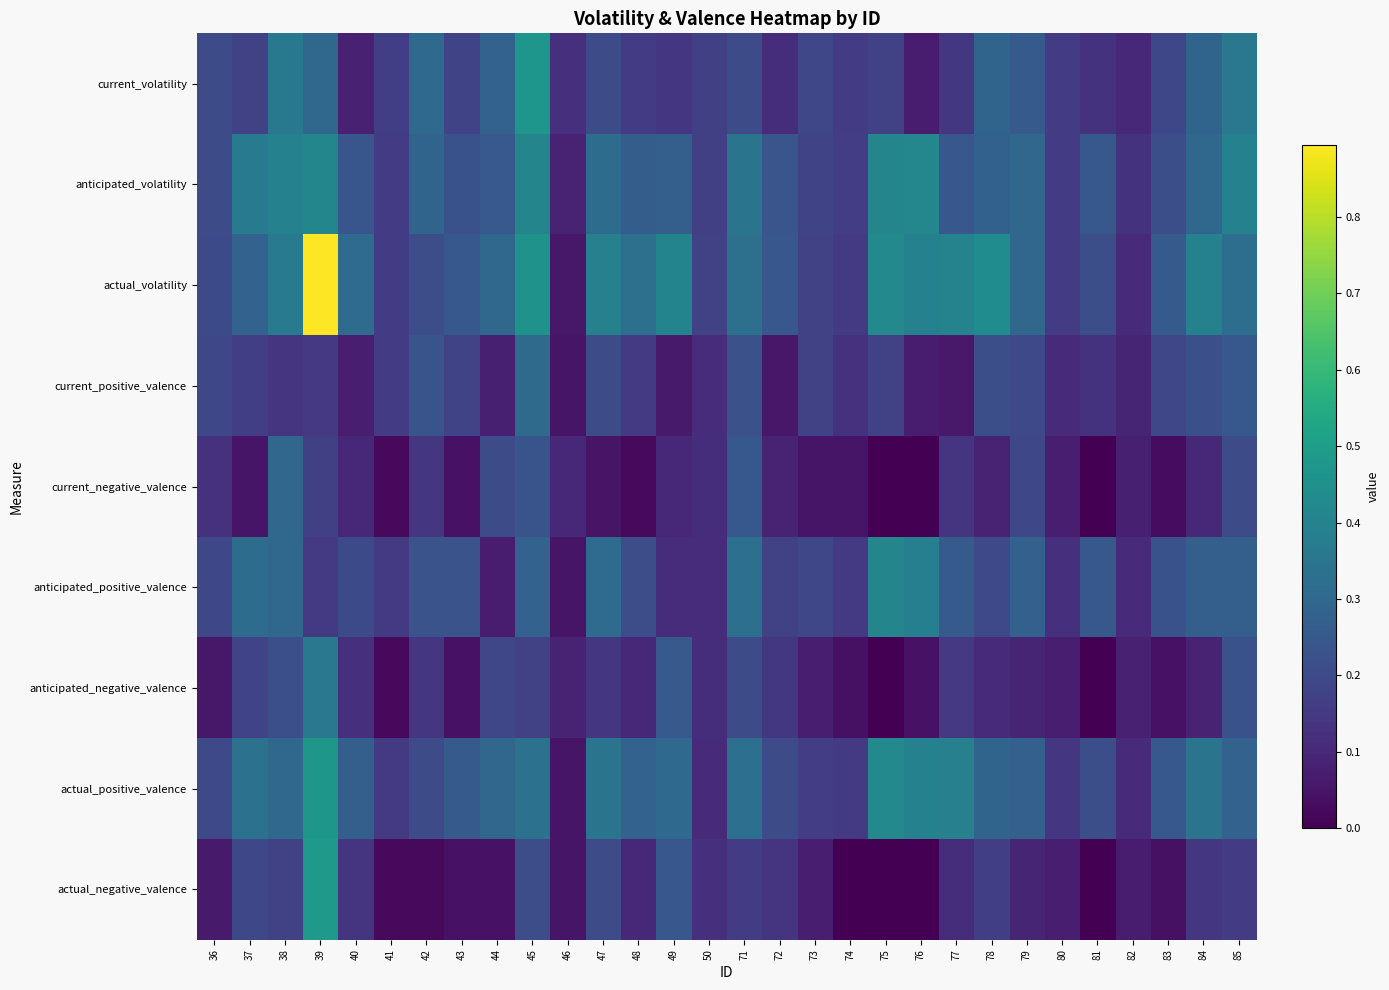

Which series has the largest range (max minus min)?

actual_volatility